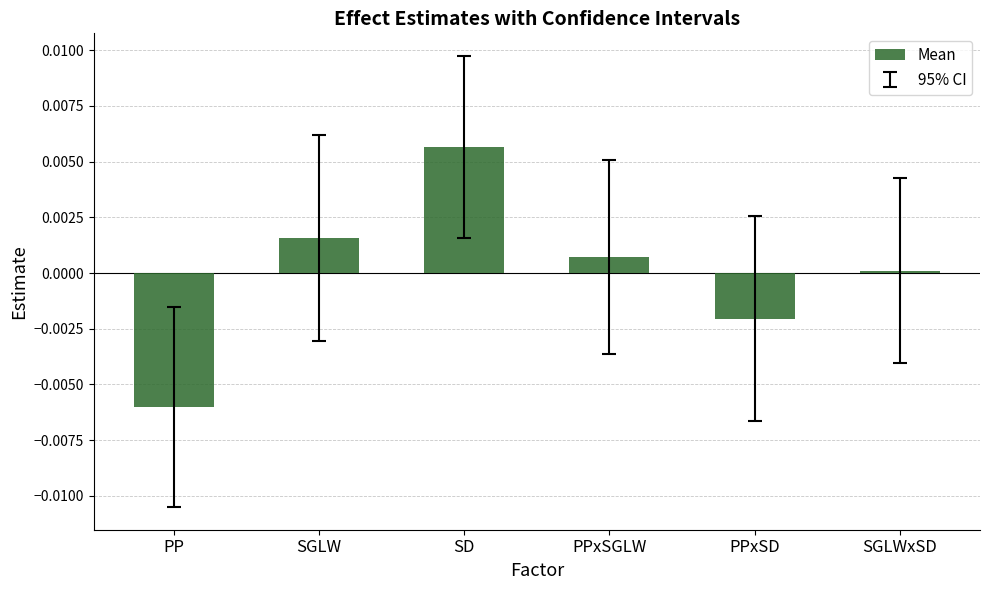

How many positive values are there?

4